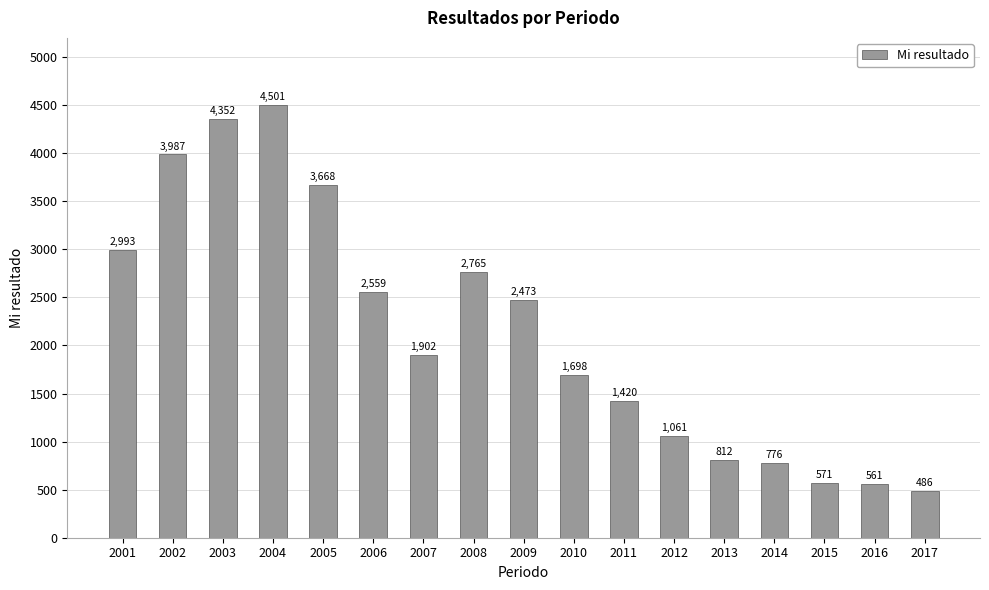

What is the sum of all values?

36585.6